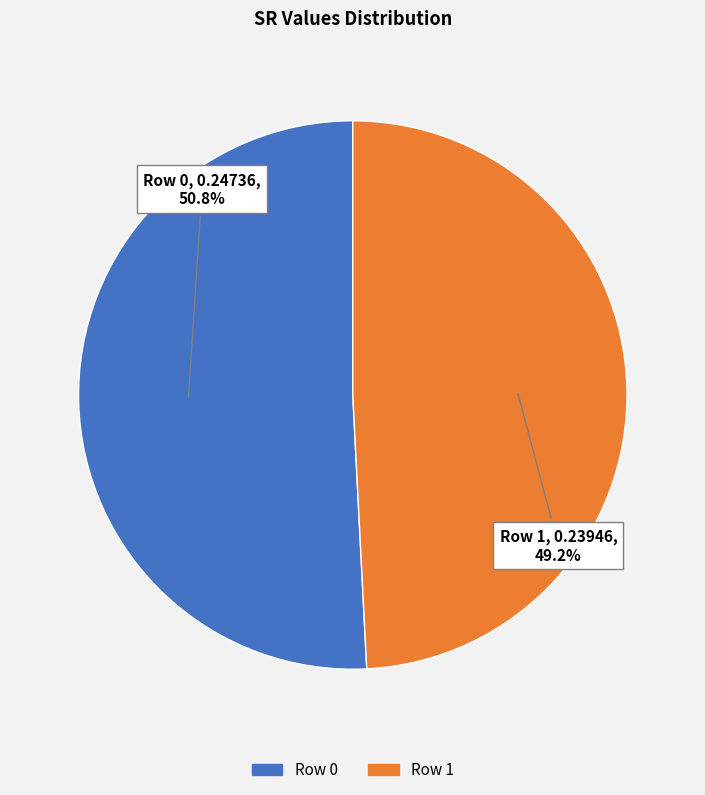

To the nearest percent, what portion does Row 0 represent?

51%